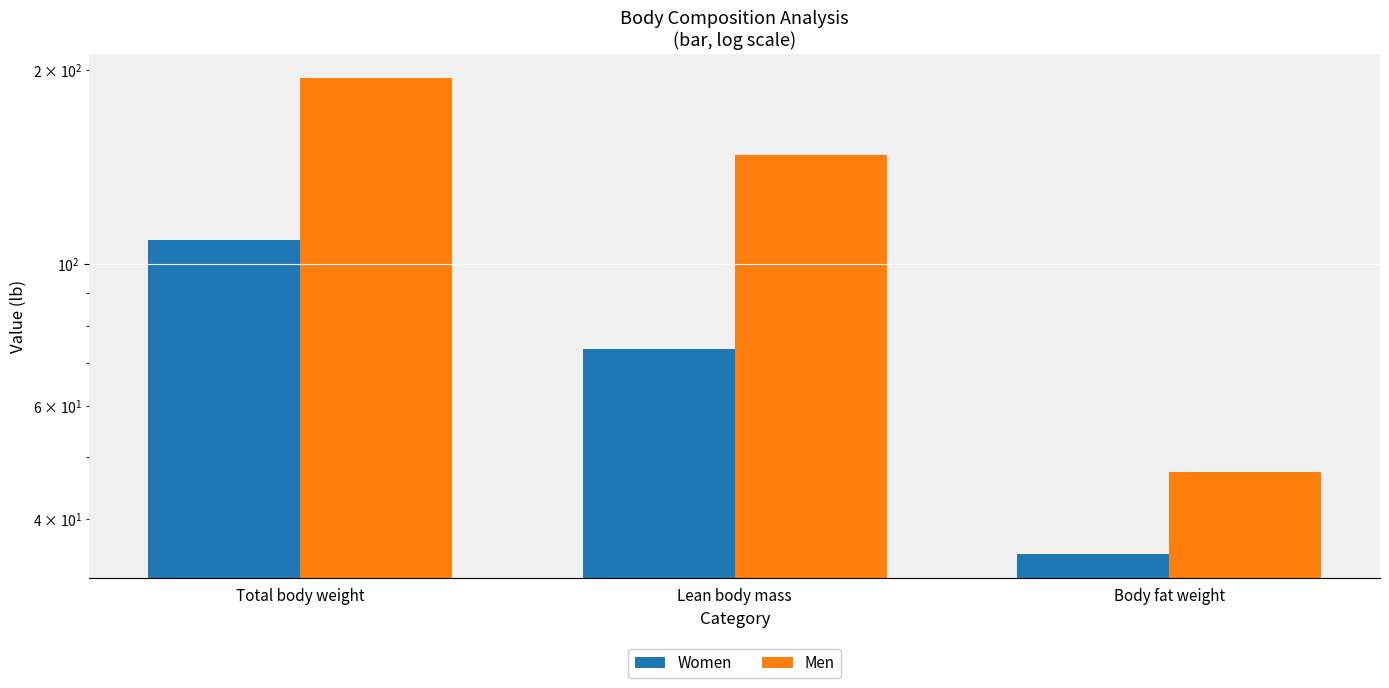

What is the maximum value shown in the chart?

195.0